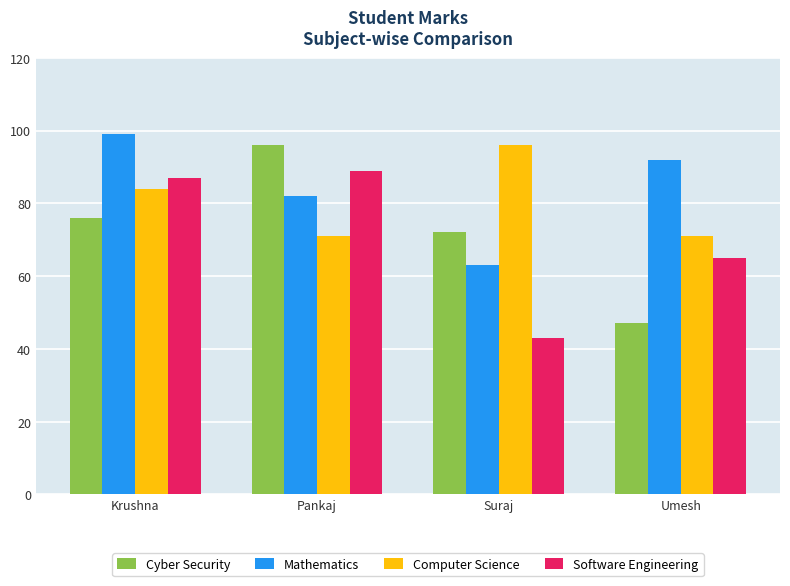

The value of Cyber Security at Pankaj is 96. True or false?

True